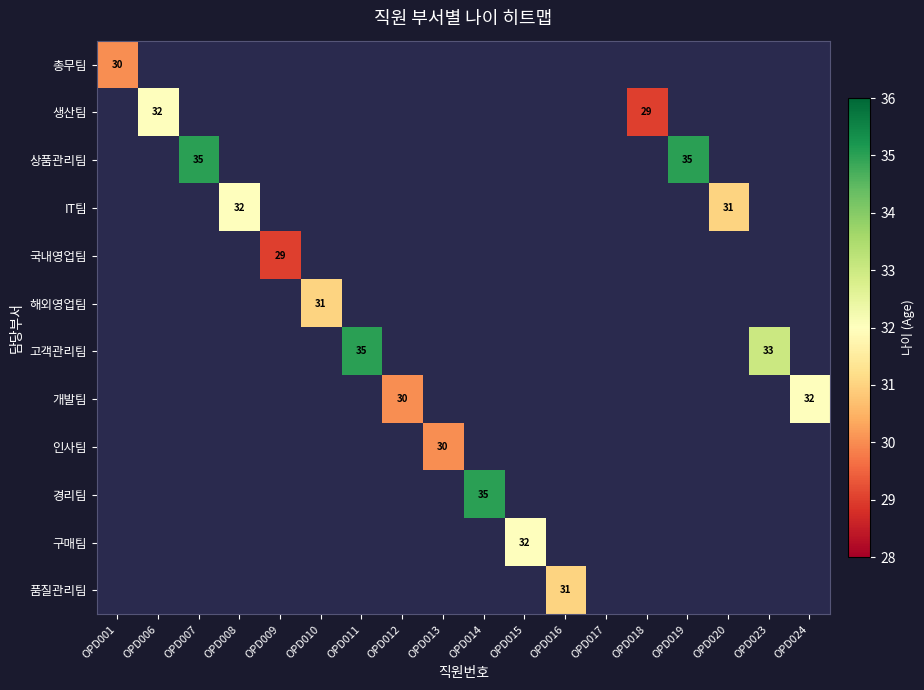

The value of 품질관리팀 at OPD016 is 48. True or false?

False